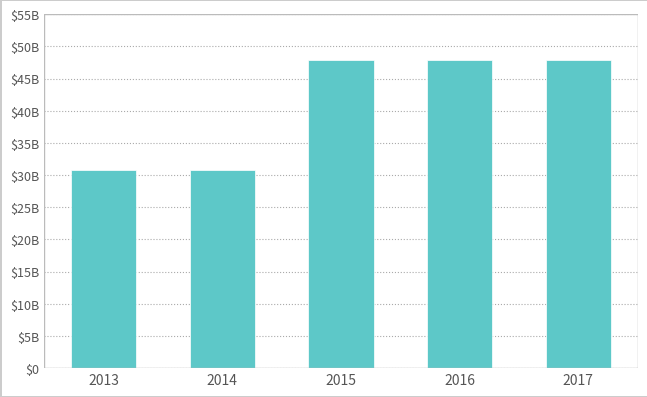

What is the sum of the values at 2016 and 2017?

95709024000